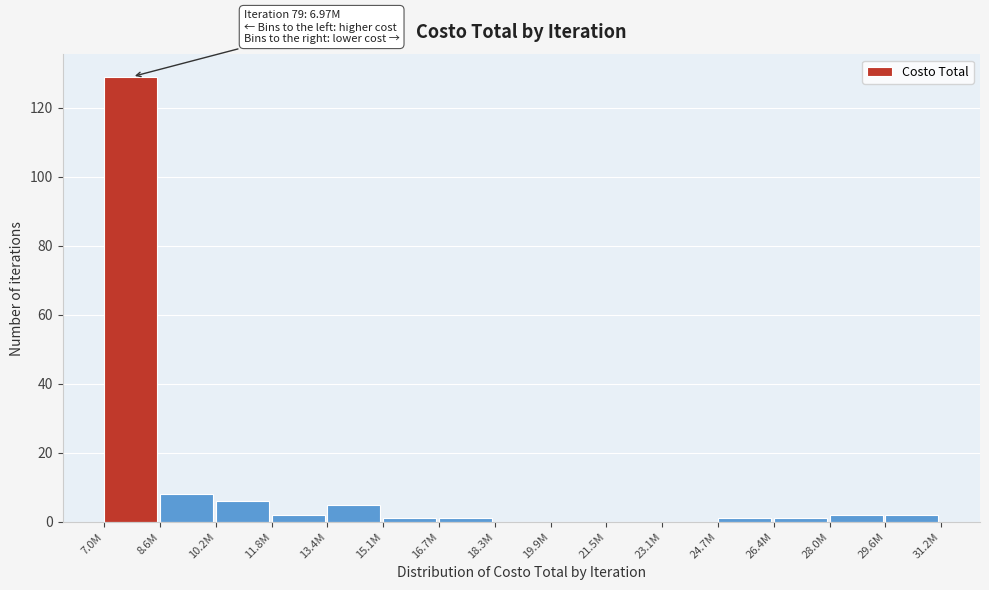

Reading left to right, transcribe all the data shown in this chart.

7.0M=129	8.6M=8	10.2M=6	11.8M=2	13.4M=5	15.1M=1	16.7M=1	18.3M=0	19.9M=0	21.5M=0	23.1M=0	24.7M=1	26.4M=1	28.0M=2	29.6M=2